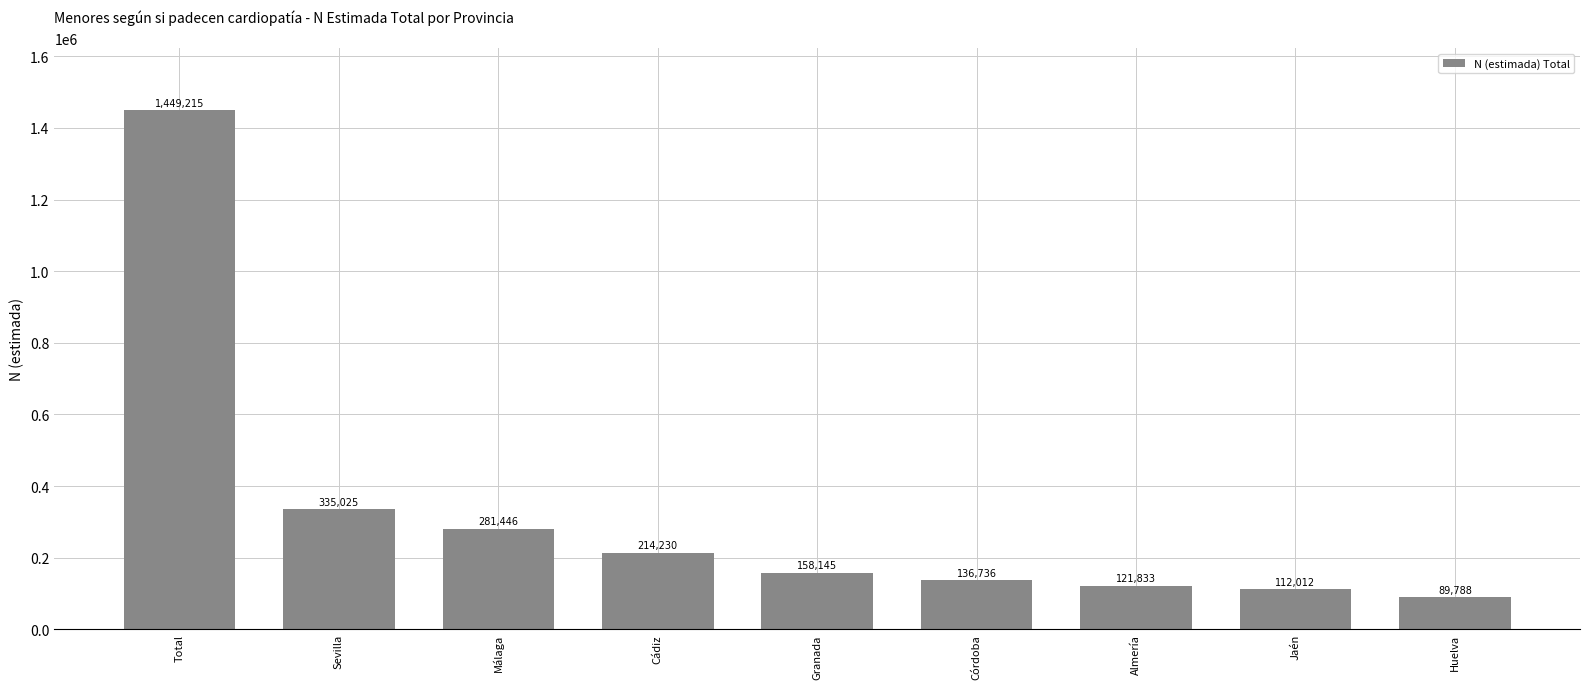

At which label does the data first exceed 158145?

Total